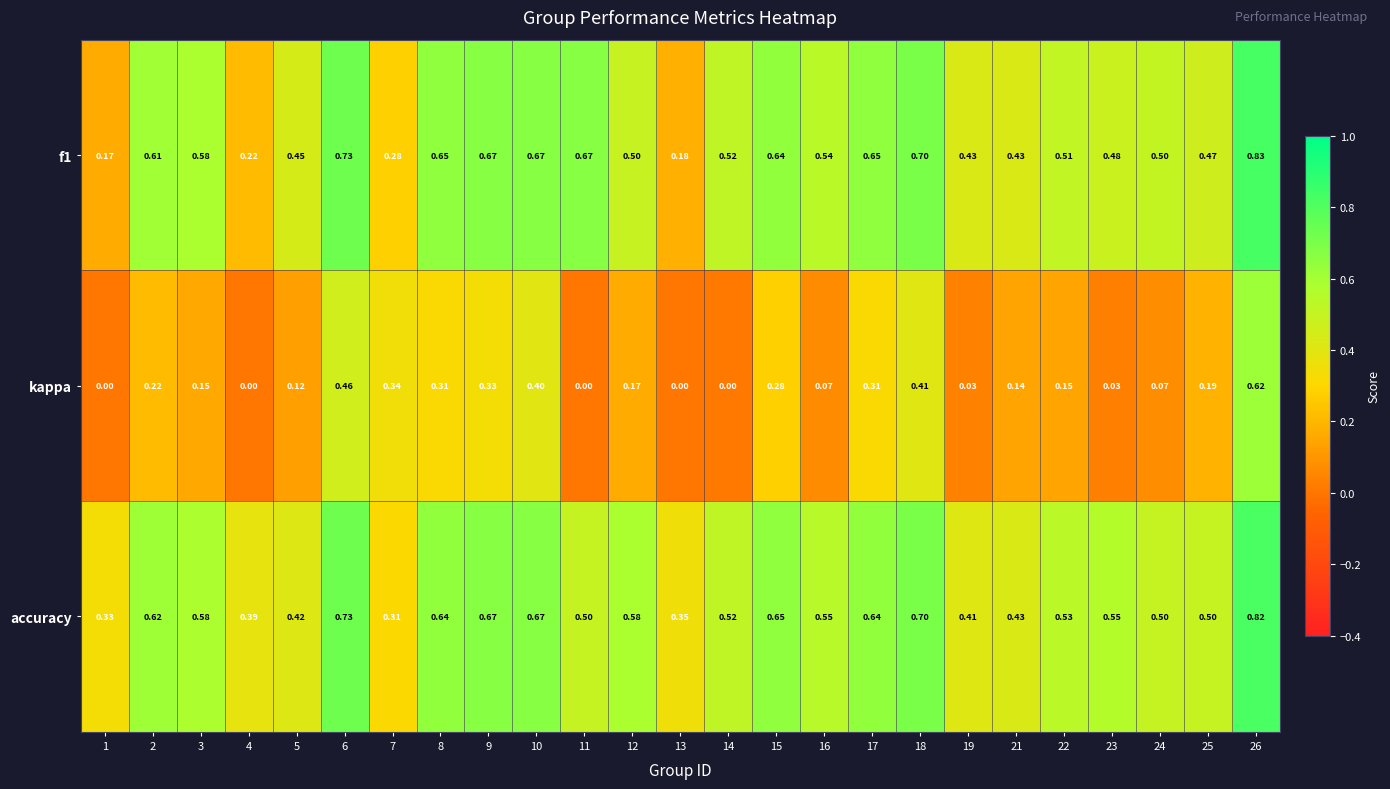

Rank the series by their maximum value, from highest to lowest.

f1, accuracy, kappa